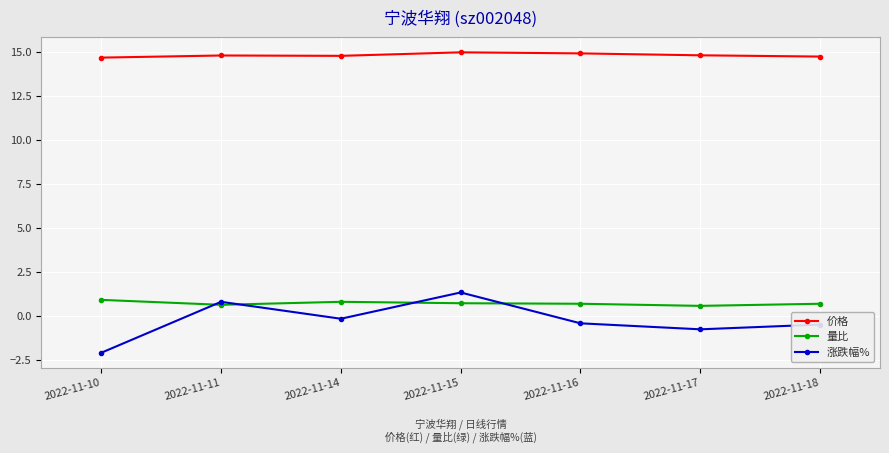

What is the maximum value for 价格?

15.0